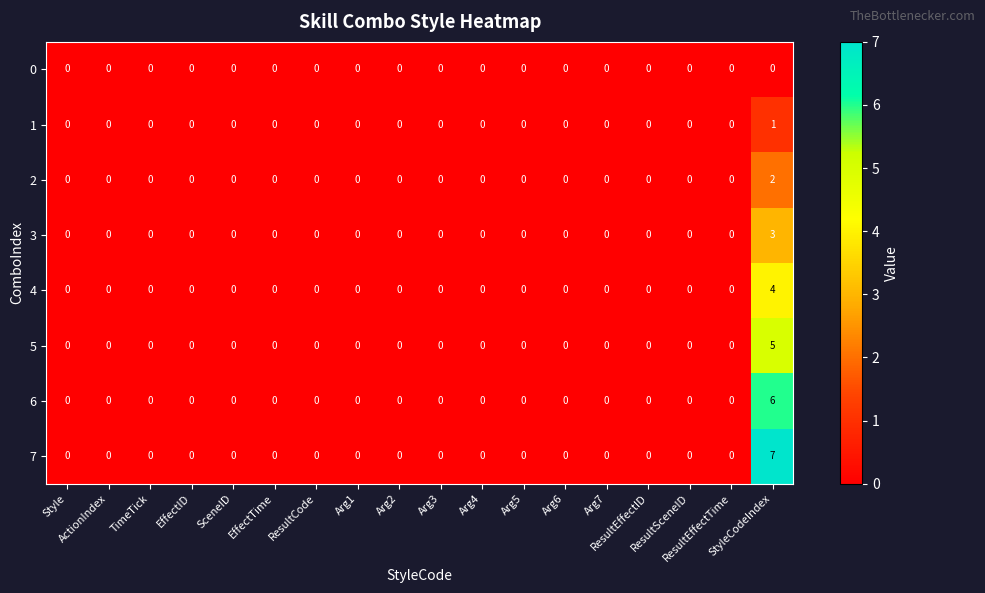

What is the greatest value displayed?

7